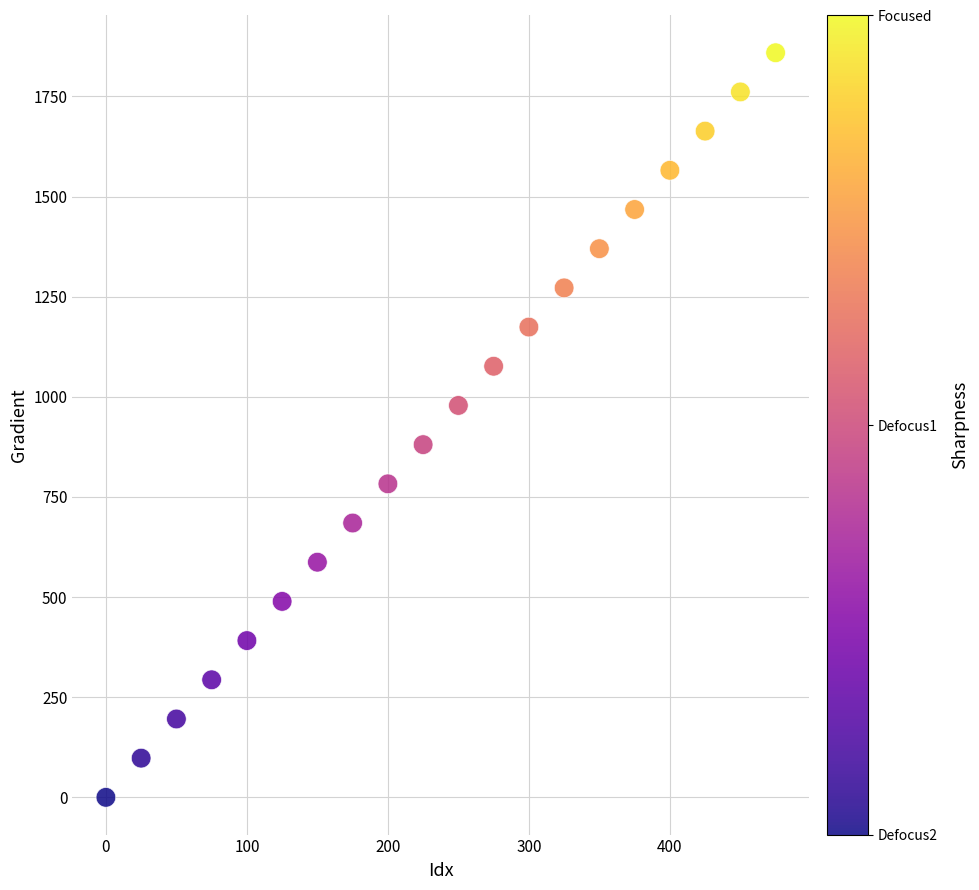

What is the range of X values (max minus min)?

475.0